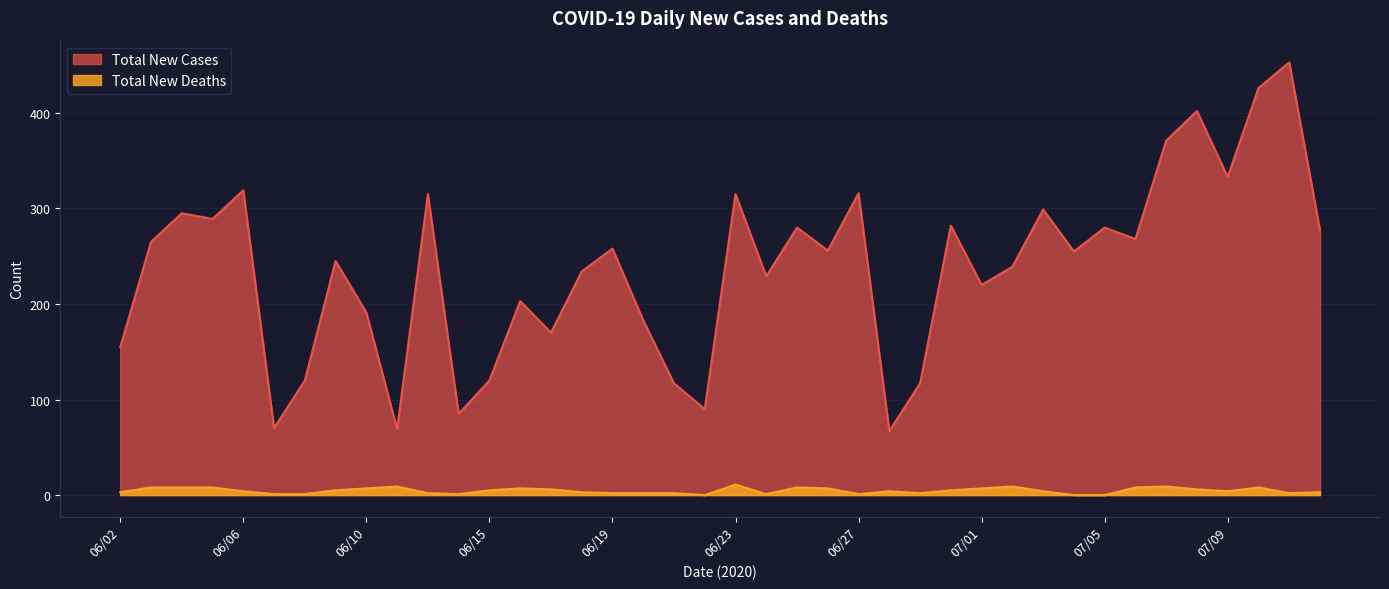

Rank the series by their maximum value, from highest to lowest.

Total New Cases, Total New Deaths